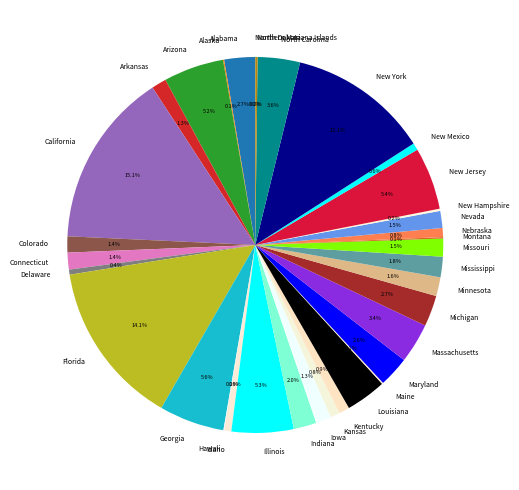

To the nearest percent, what is the difference between the Alabama and Kentucky slice percentages?

2%